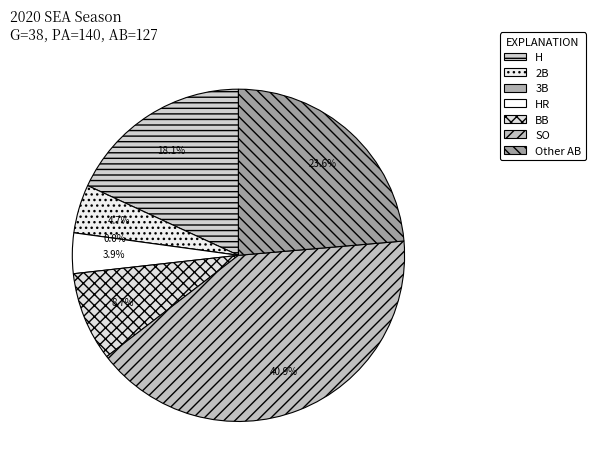

True or false: Other AB accounts for 24% of the total.

True